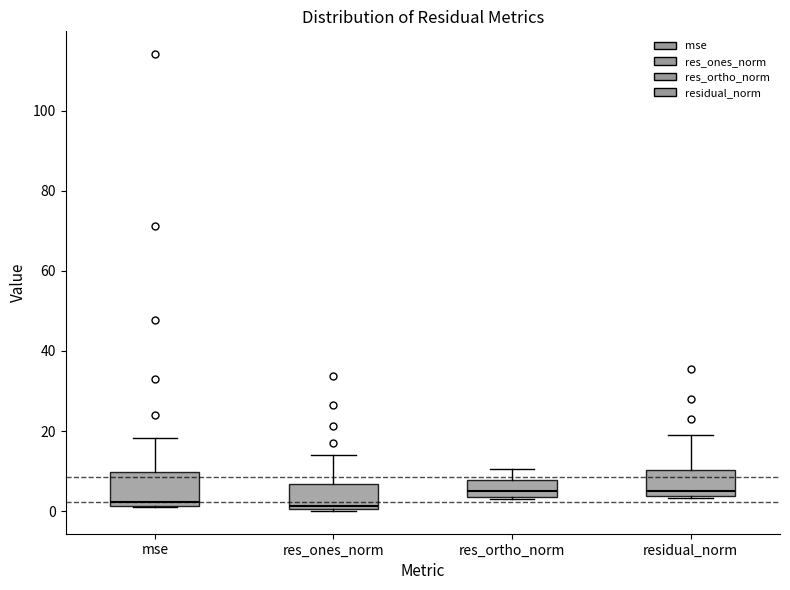

Reading left to right, transcribe this box plot: for each box, give where its median line is, the range the box spans, and where its two whiskers end, as read against the y-axis. The values are not printed on the chart, so give them approximately, as read against the axis.

mse: median 2 (just above the box's lower edge), box 2 to 10, whiskers 0 to 18
res_ones_norm: median 2, box 0 to 6, whiskers 0 to 14
res_ortho_norm: median 6, box 4 to 8, whiskers 4 to 10
residual_norm: median 6, box 4 to 10, whiskers 4 to 20